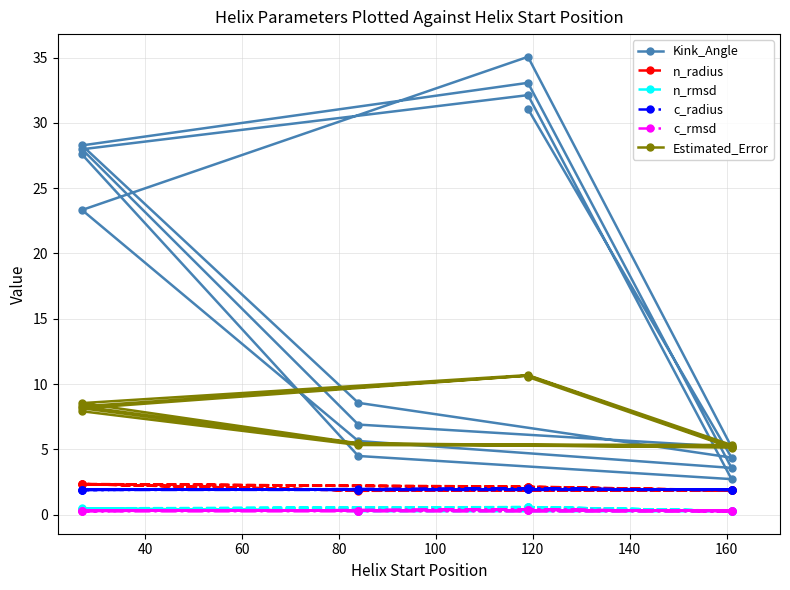

Which series has the widest spread of values?

Kink_Angle